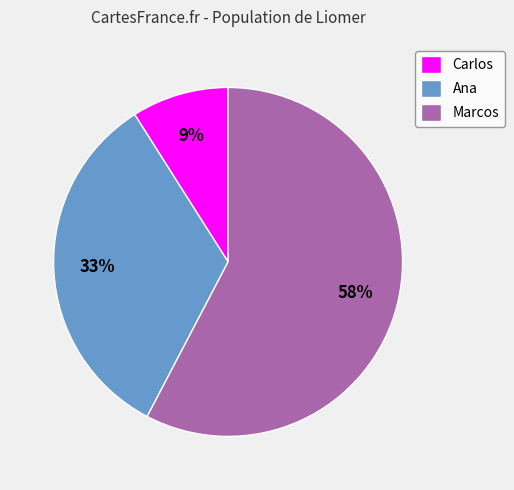

To the nearest percent, what is the difference between the largest and smallest slice percentages?

49%